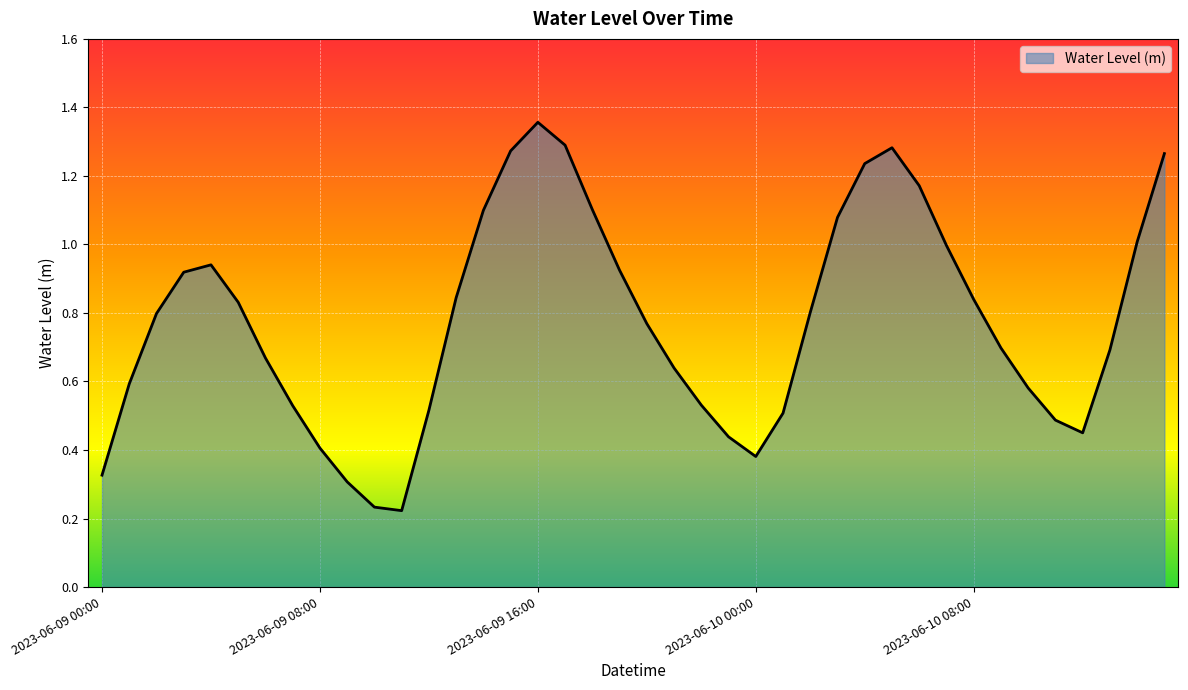

How many lines are shown in the chart?

1